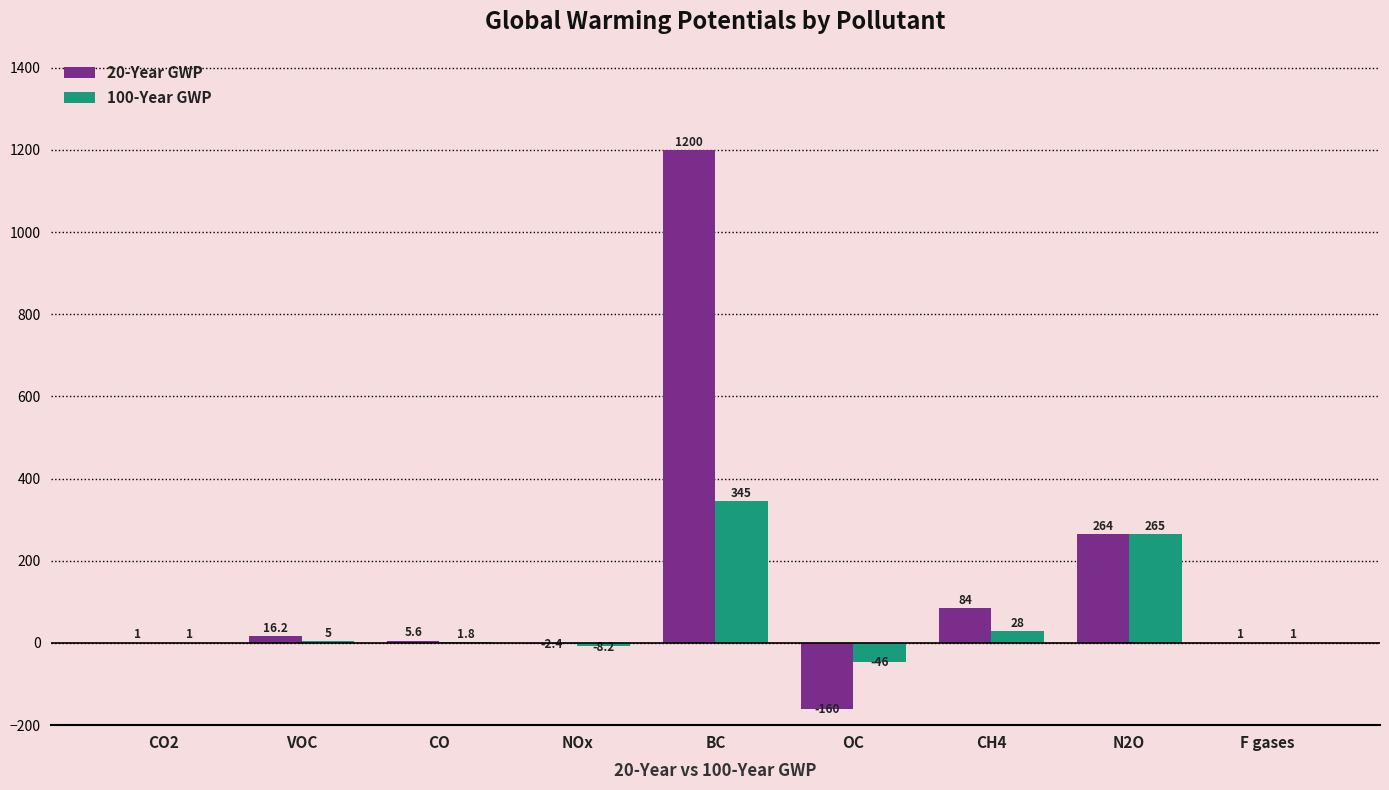

Are the bars grouped side by side (vs. stacked)?

Yes